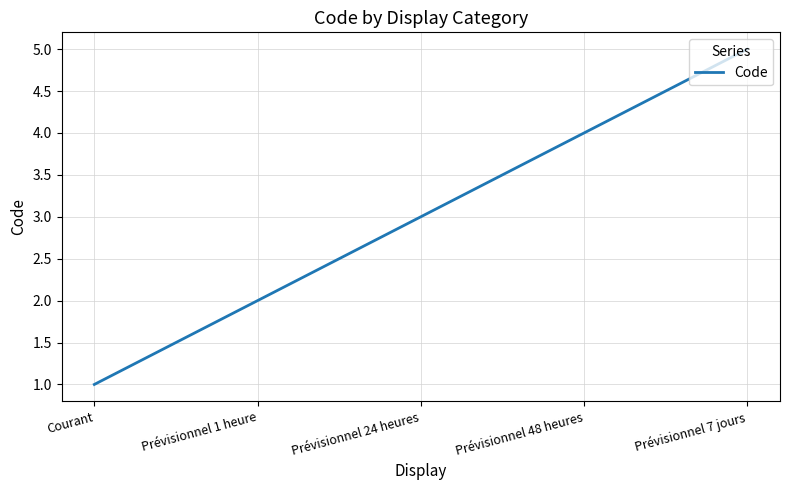

Rank the categories by value from highest to lowest.

Prévisionnel 7 jours, Prévisionnel 48 heures, Prévisionnel 24 heures, Prévisionnel 1 heure, Courant